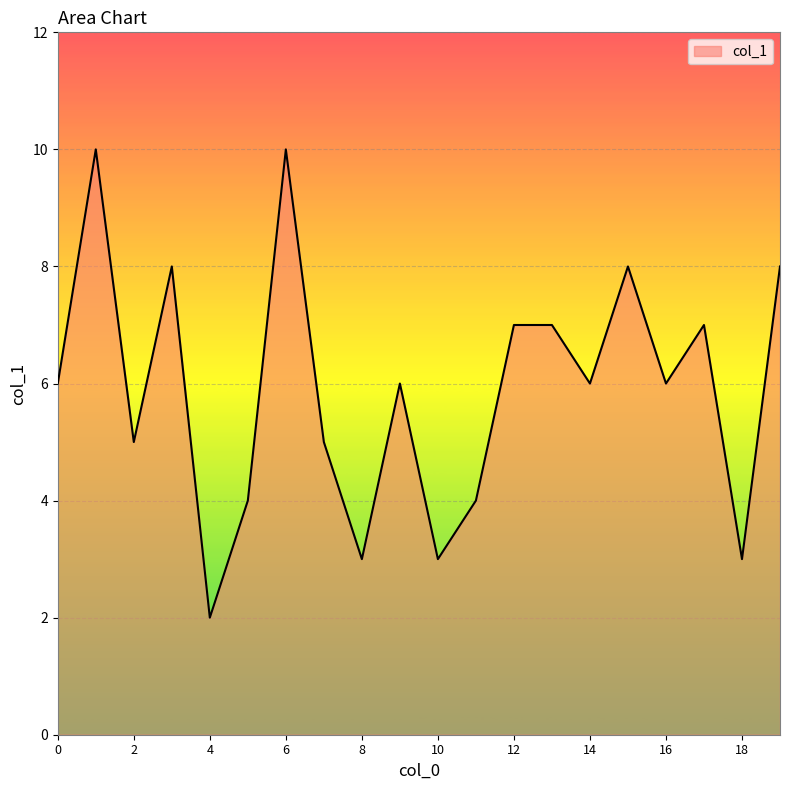

What is the maximum value shown in the chart?

10